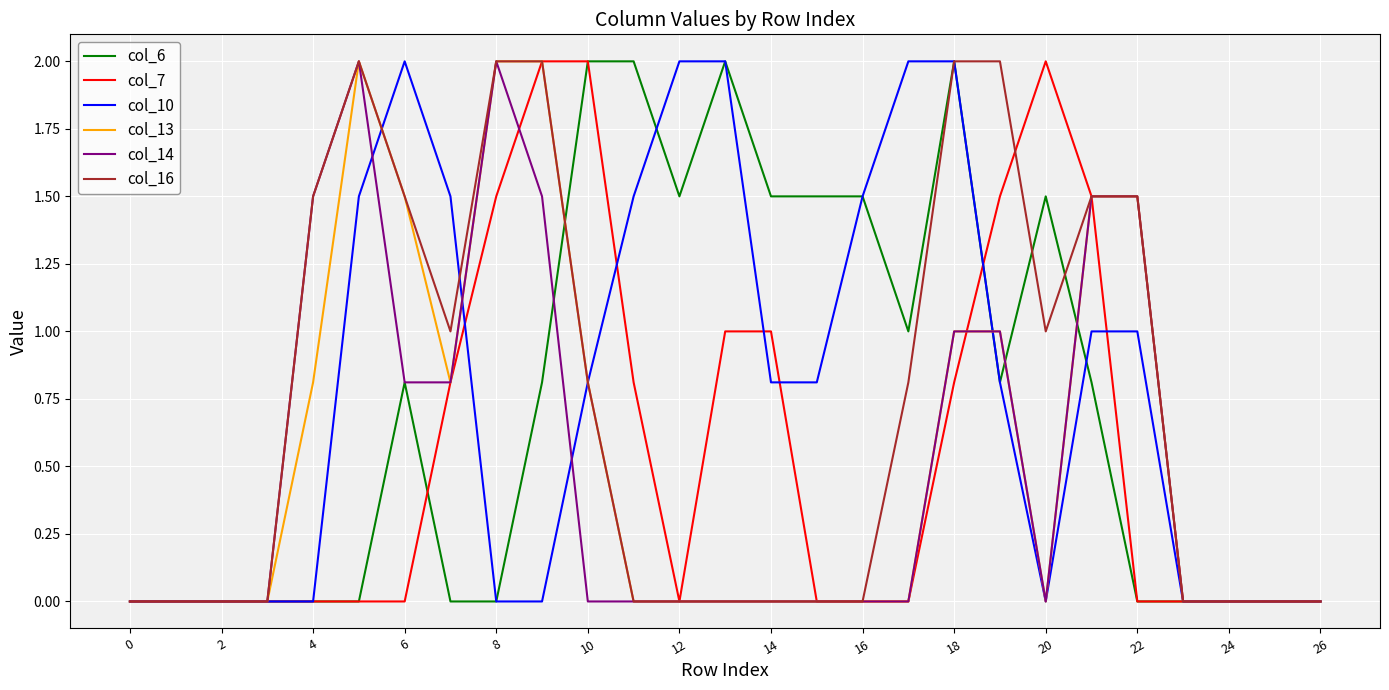

What is the greatest value displayed?

2.0